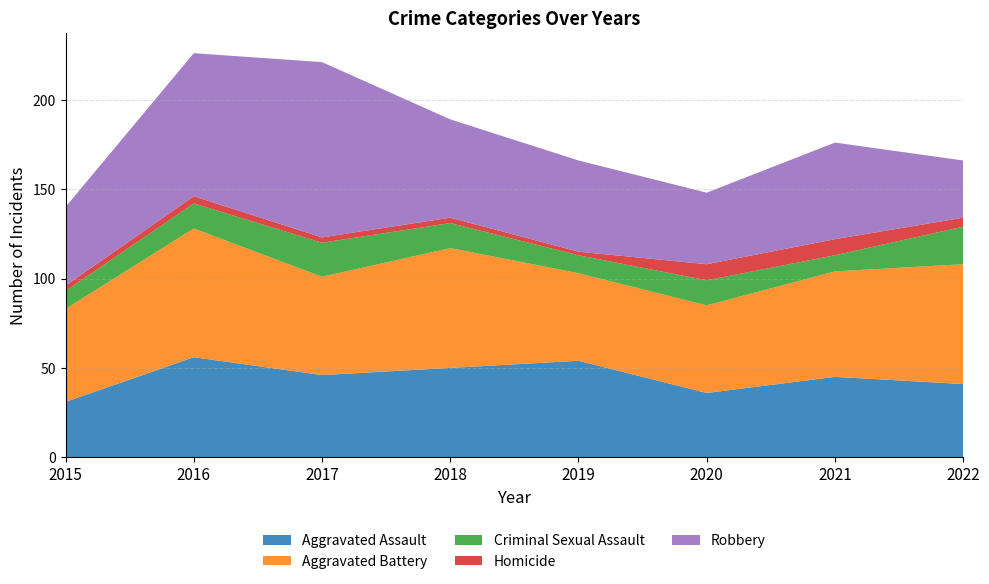

Reading right to left, list all the values displayed in this chart.

Aggravated Assault: 41	45	36	54	50	46	56	31
Aggravated Battery: 67	59	49	49	67	55	72	52
Criminal Sexual Assault: 21	9	14	10	14	19	14	10
Homicide: 5	9	9	2	3	3	4	3
Robbery: 32	54	40	51	55	98	80	44